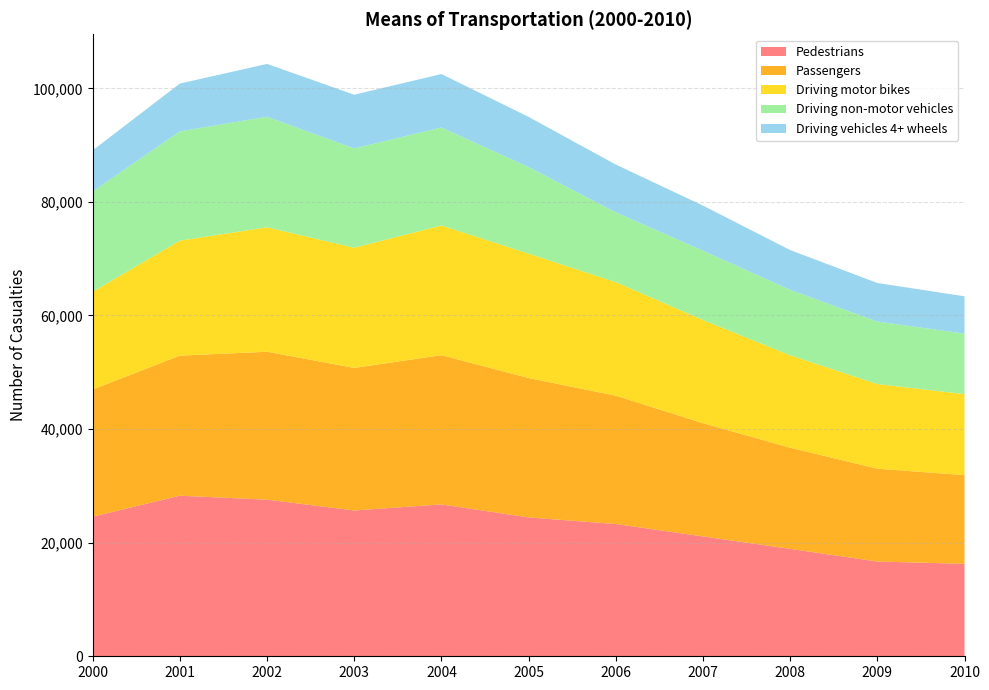

Reading left to right, extract all data points from this chart.

Pedestrians: 2000=24580	2001=28274	2002=27575	2003=25673	2004=26741	2005=24451	2006=23285	2007=21106	2008=18913	2009=16683	2010=16281
Passengers: 2000=22393	2001=24658	2002=26044	2003=25095	2004=26276	2005=24538	2006=22596	2007=19941	2008=17811	2009=16349	2010=15612
Driving motor bikes: 2000=17194	2001=20244	2002=21909	2003=21156	2004=22835	2005=21895	2006=19993	2007=18158	2008=16270	2009=14900	2010=14264
Driving non-motor vehicles: 2000=17663	2001=19246	2002=19459	2003=17492	2004=17250	2005=15250	2006=12282	2007=12208	2008=11524	2009=11008	2010=10653
Driving vehicles 4+ wheels: 2000=7245	2001=8410	2002=9308	2003=9452	2004=9410	2005=8831	2006=8418	2007=7938	2008=7002	2009=6782	2010=6572